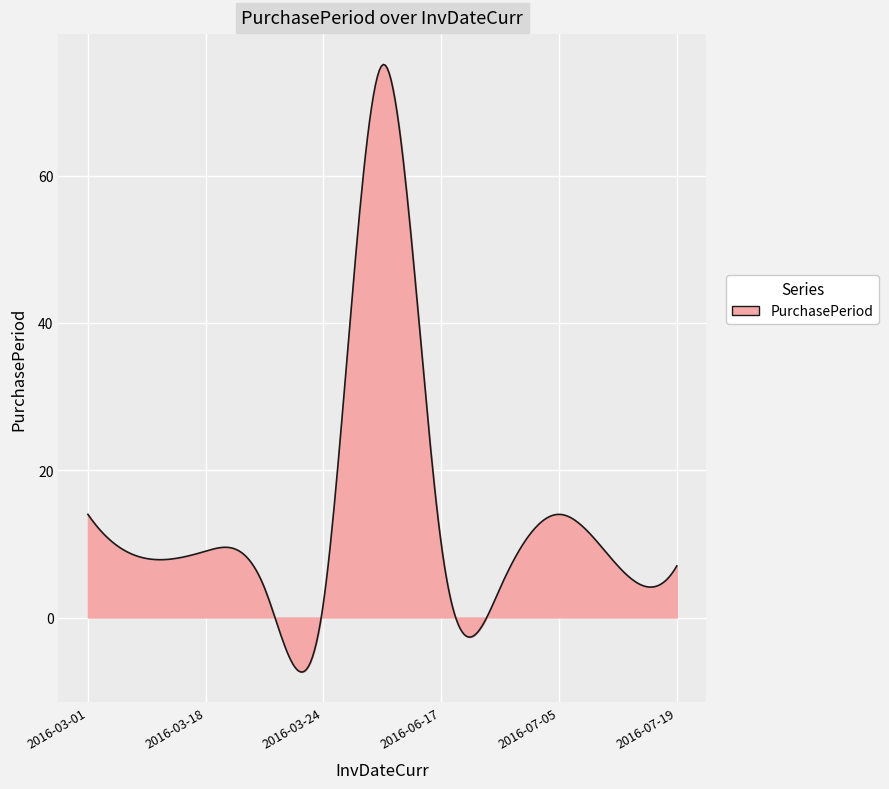

What is the greatest value displayed?

75.1